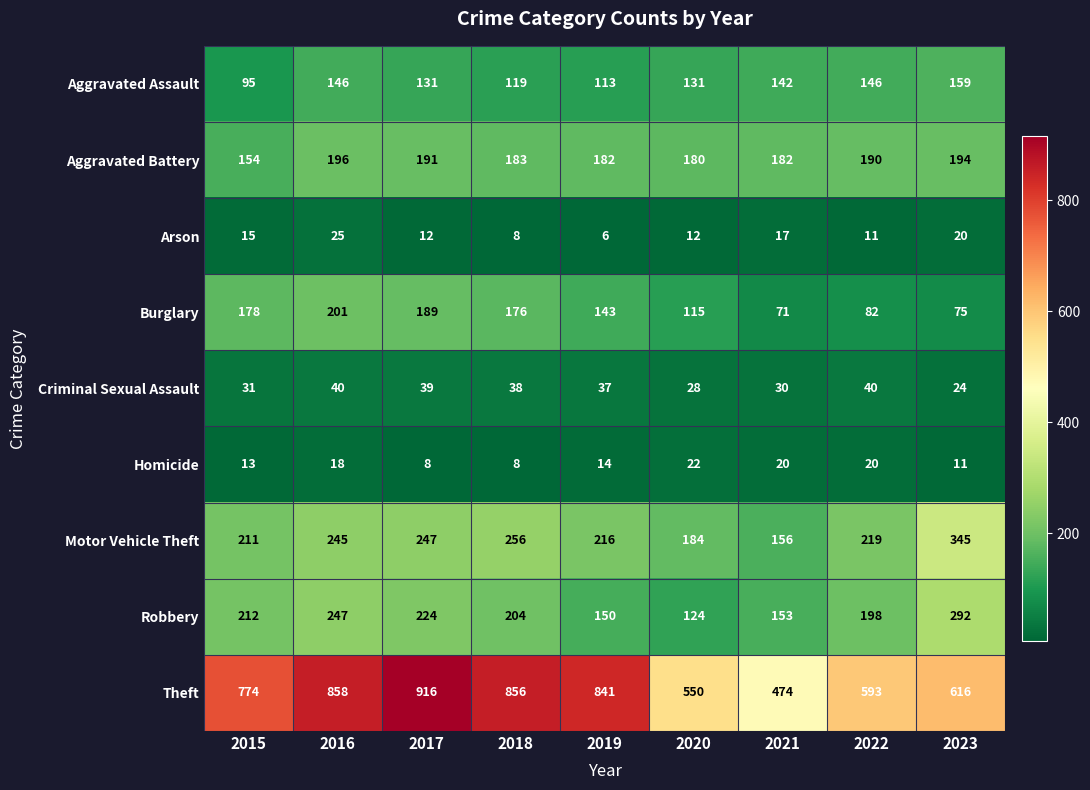

Which label corresponds to the largest value in the chart?

2017